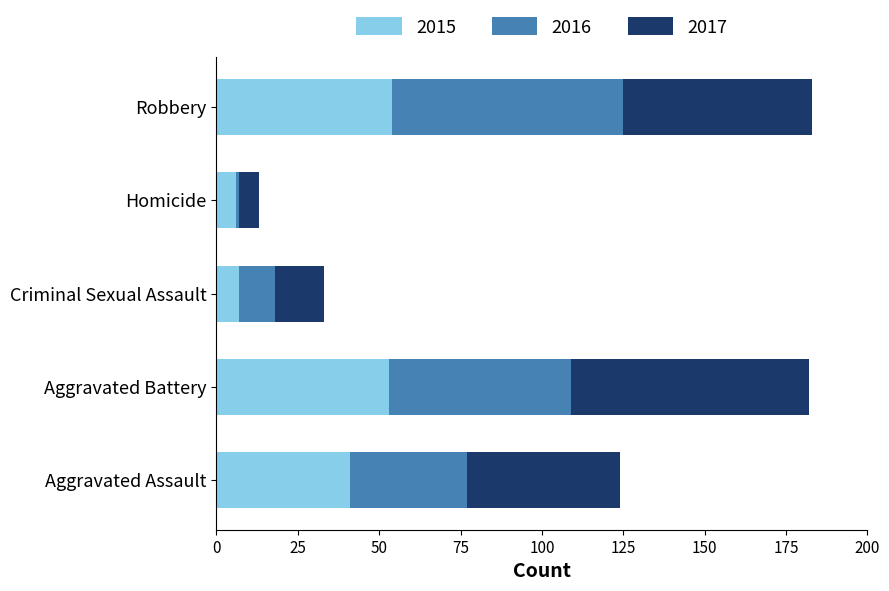

Is it true that 2015 equals 93 at Aggravated Battery?

False